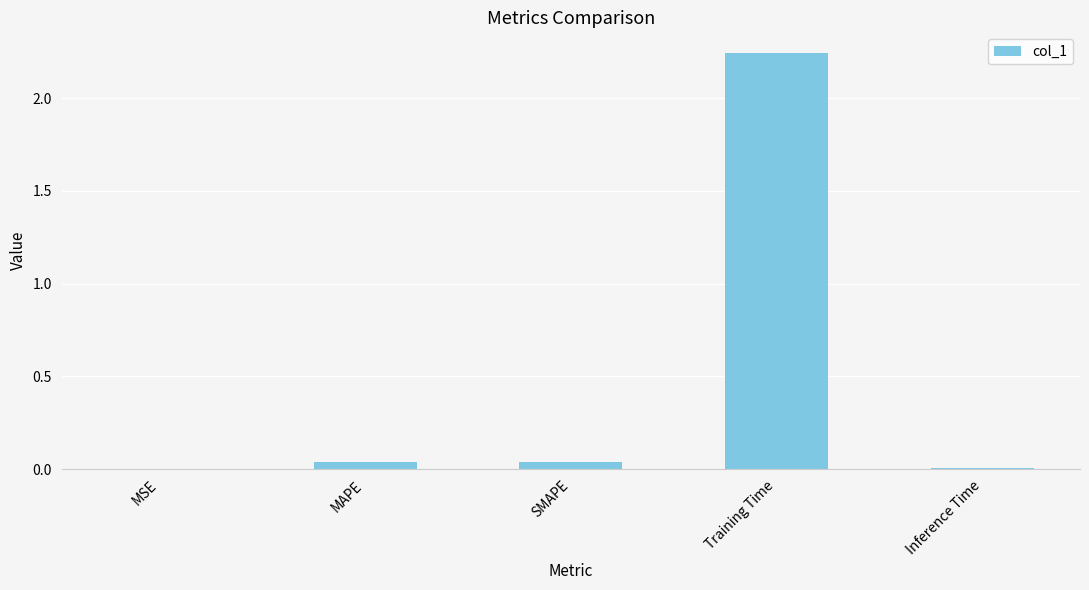

What is the change in value from Training Time to Inference Time?

-2.2